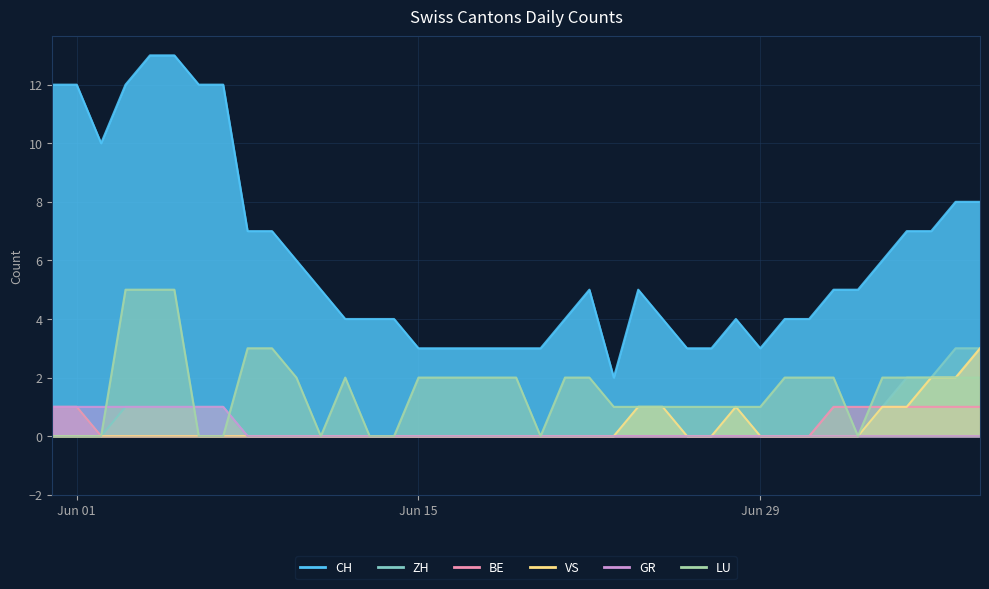

At 2020-06-25, list the series in order from largest to smallest.

CH, ZH, VS, LU, BE, GR